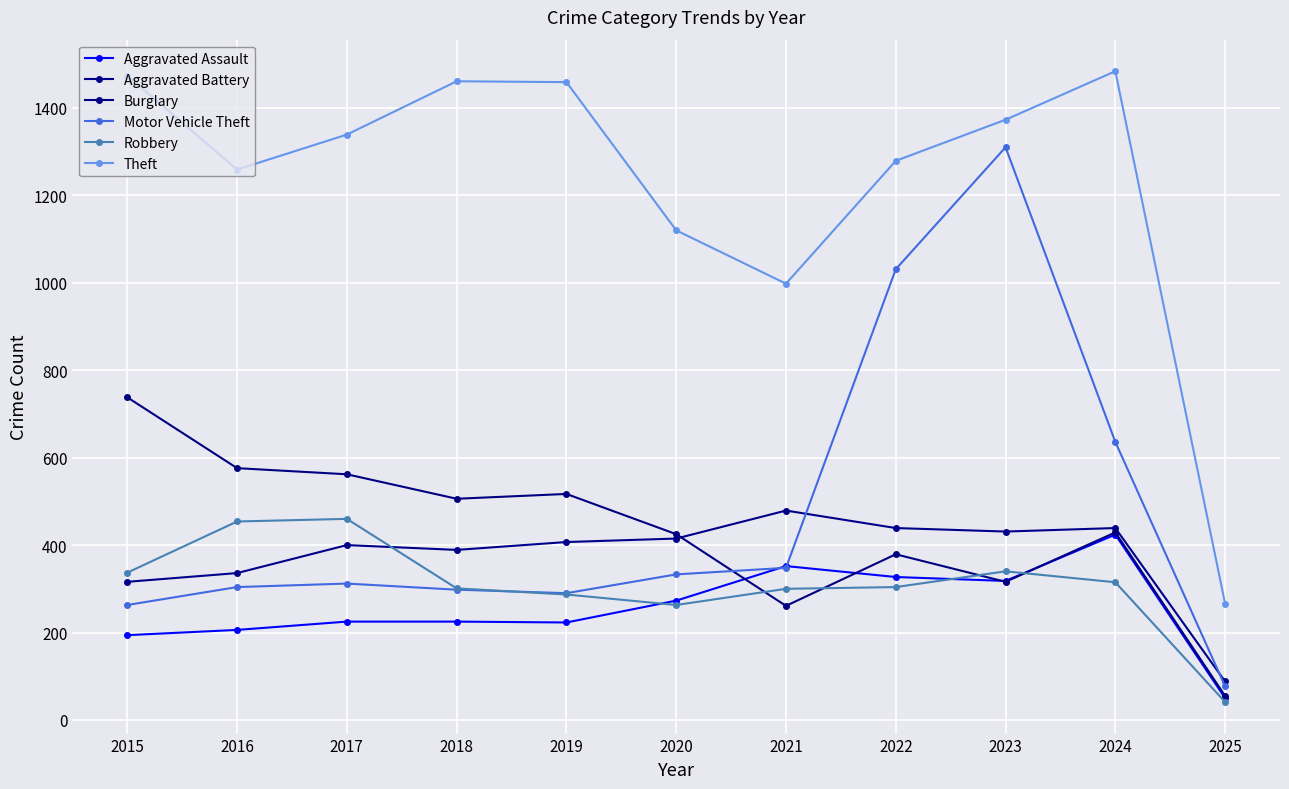

Reading left to right, list all the values displayed in this chart.

Aggravated Assault: 2015=194	2016=206	2017=225	2018=225	2019=223	2020=273	2021=352	2022=327	2023=318	2024=424	2025=50
Aggravated Battery: 2015=316	2016=336	2017=400	2018=389	2019=407	2020=415	2021=479	2022=439	2023=431	2024=439	2025=88
Burglary: 2015=738	2016=576	2017=562	2018=506	2019=517	2020=425	2021=261	2022=379	2023=316	2024=429	2025=55
Motor Vehicle Theft: 2015=263	2016=304	2017=312	2018=298	2019=290	2020=333	2021=348	2022=1031	2023=1310	2024=636	2025=77
Robbery: 2015=337	2016=454	2017=460	2018=301	2019=287	2020=263	2021=300	2022=304	2023=340	2024=315	2025=41
Theft: 2015=1474	2016=1259	2017=1339	2018=1461	2019=1459	2020=1120	2021=998	2022=1279	2023=1373	2024=1484	2025=266